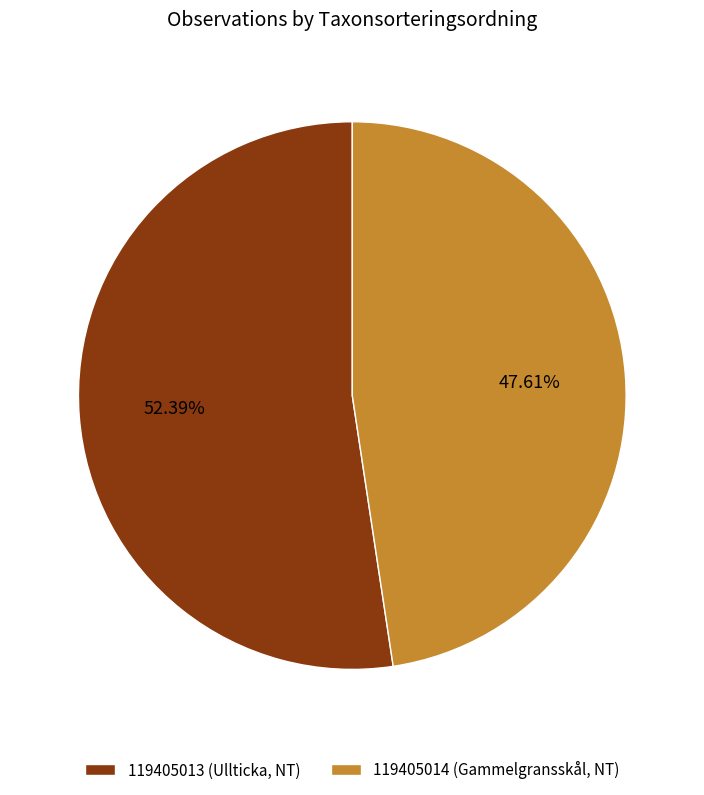

Does 119405014 (Gammelgransskål) account for over 50% of the chart?

No